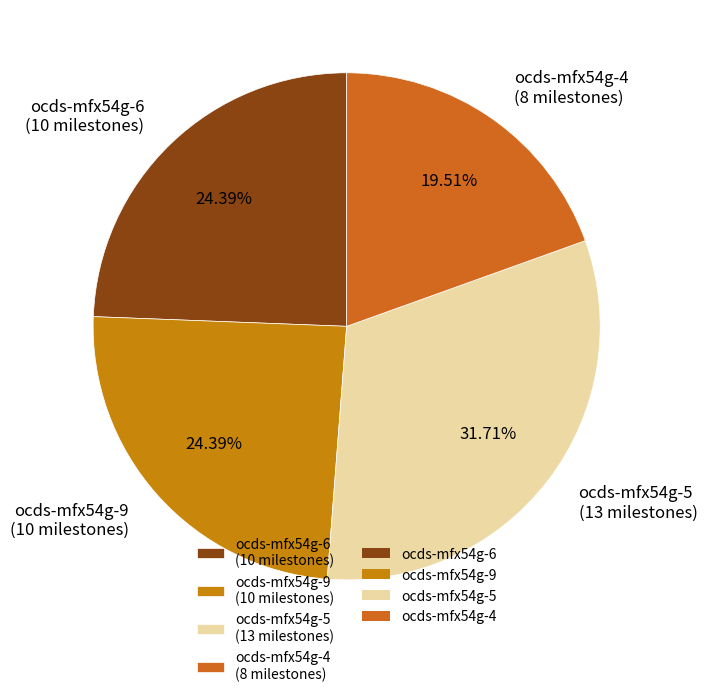

What is the smallest slice in the pie chart?

ocds-mfx54g-4